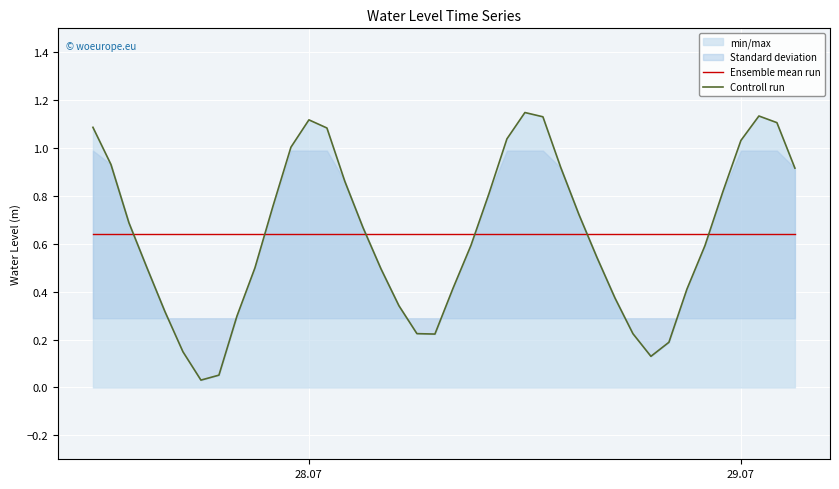

What is the sum of all Controll run values?

25.6